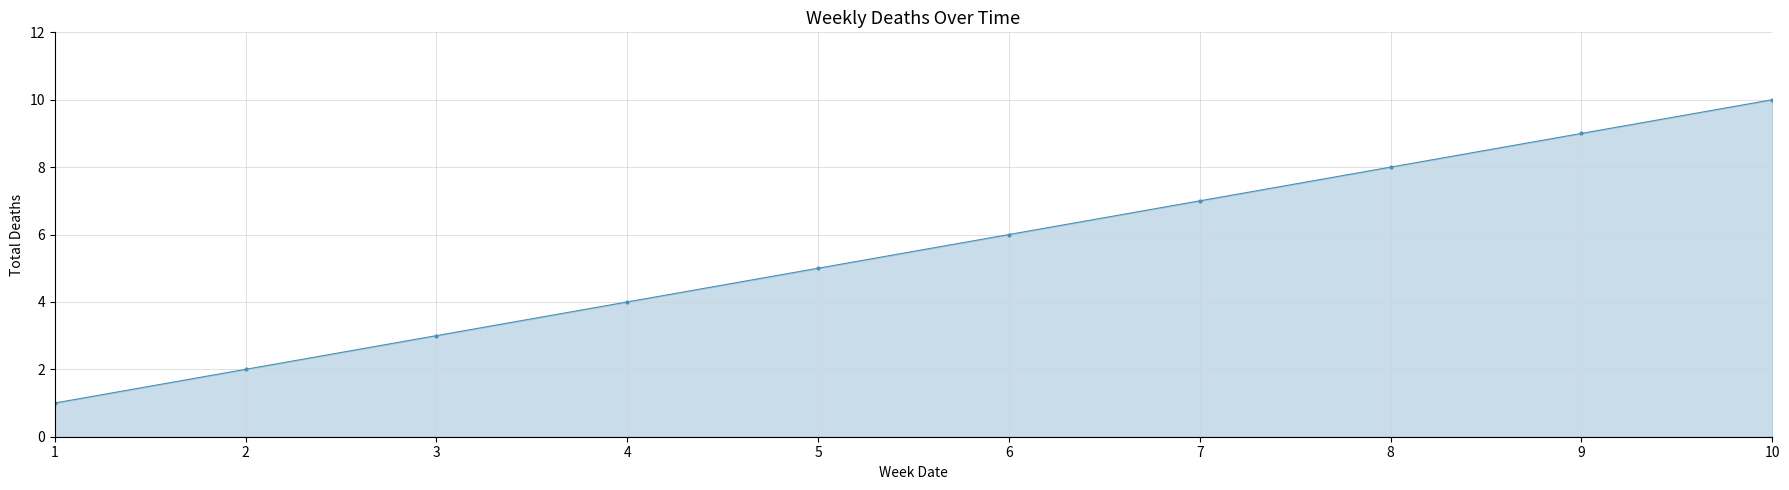

How many data points are less than 6?

5